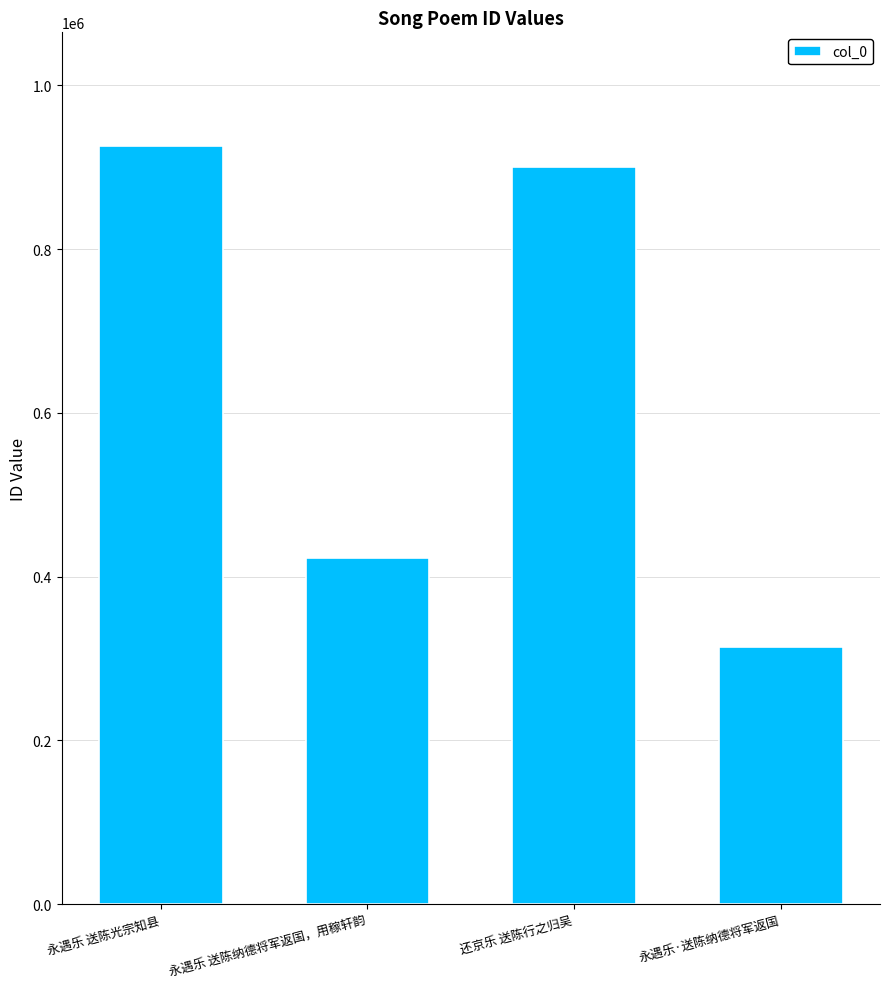

At which category does the chart reach its peak across all series?

永遇乐 送陈光宗知县